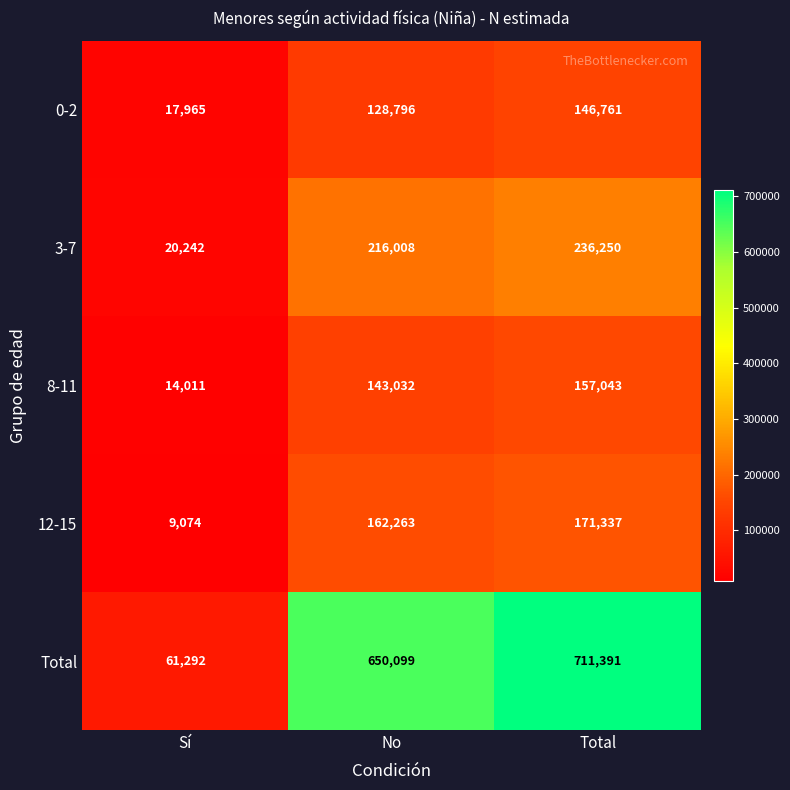

What is the spread (max minus min) of values at Total?

564630